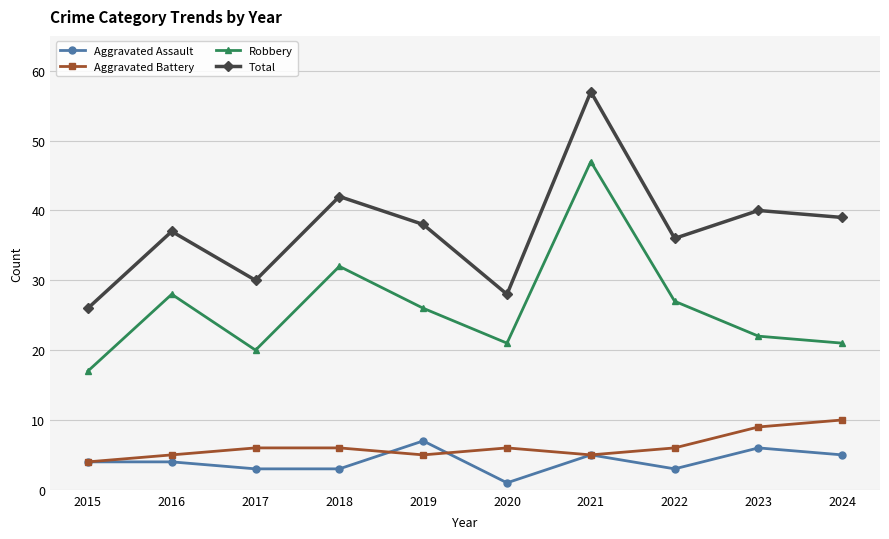

True or false: Total has a value of 23 at 2018.

False